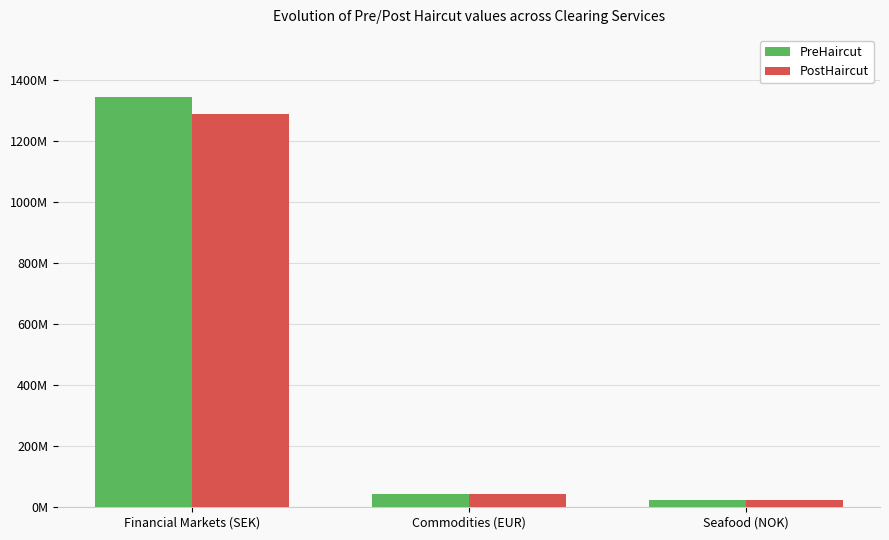

Rank the series by their average value, from highest to lowest.

PreHaircut, PostHaircut